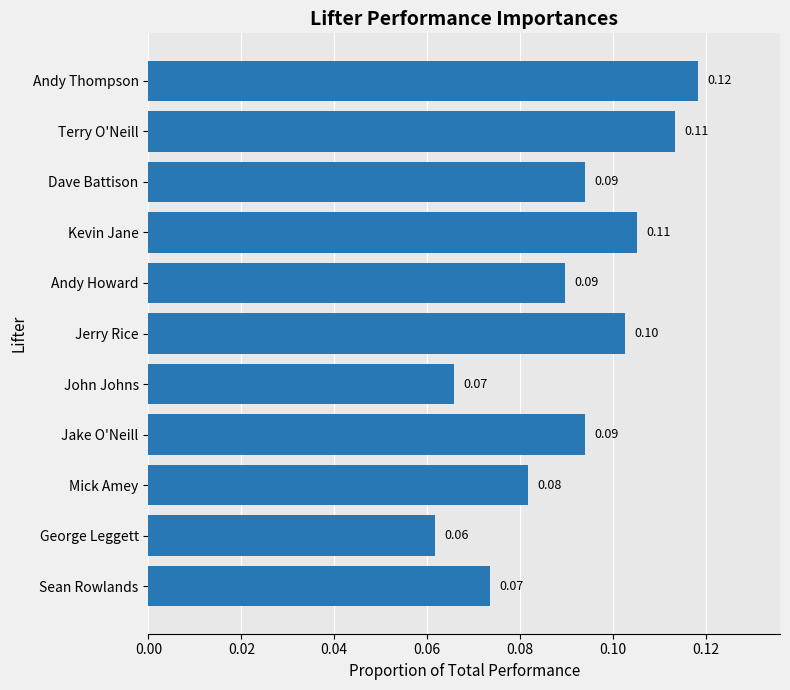

Count the number of categories in the chart.

11